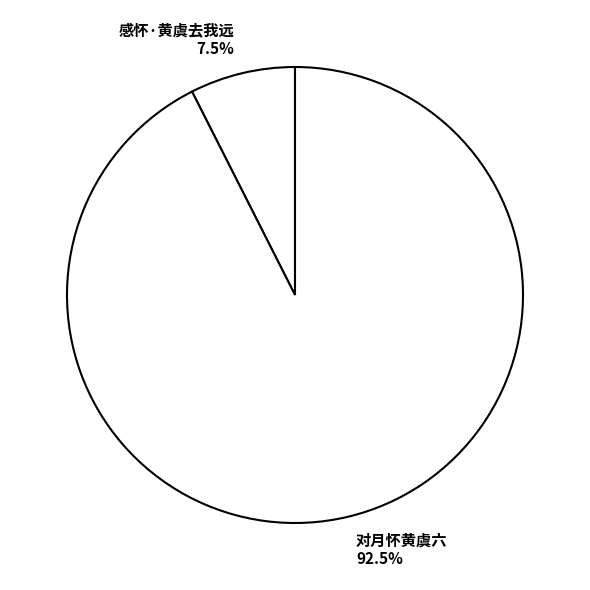

Is the sum of 对月怀黄虞六 and 感怀·黄虞去我远 greater than half?

Yes